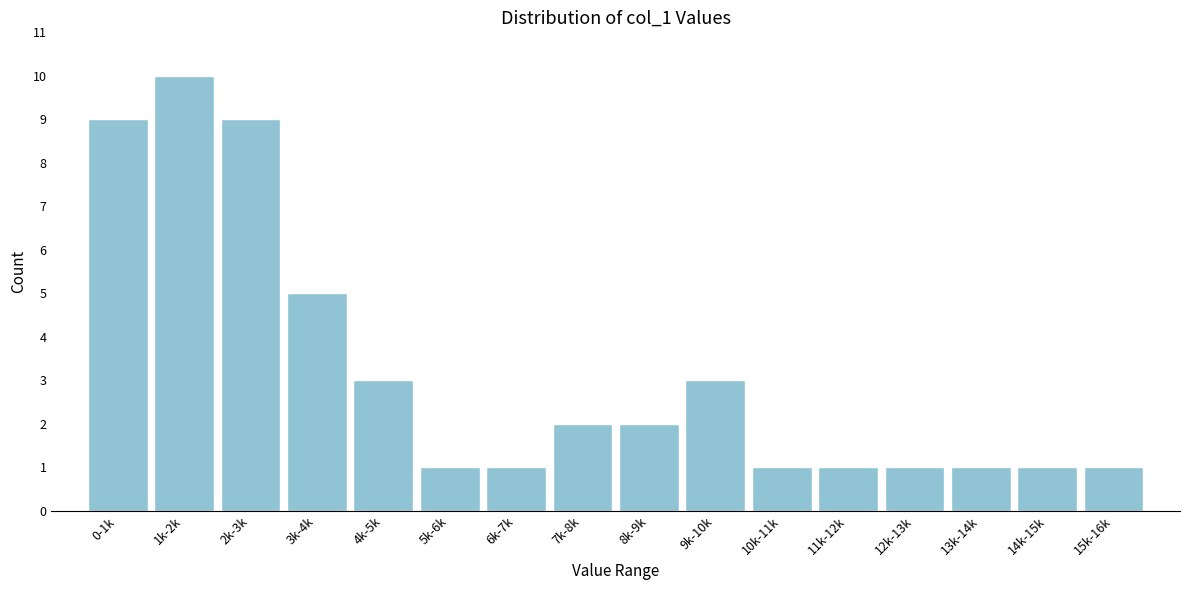

Reading left to right, list all the values displayed in this chart.

0-1k=9	1k-2k=10	2k-3k=9	3k-4k=5	4k-5k=3	5k-6k=1	6k-7k=1	7k-8k=2	8k-9k=2	9k-10k=3	10k-11k=1	11k-12k=1	12k-13k=1	13k-14k=1	14k-15k=1	15k-16k=1